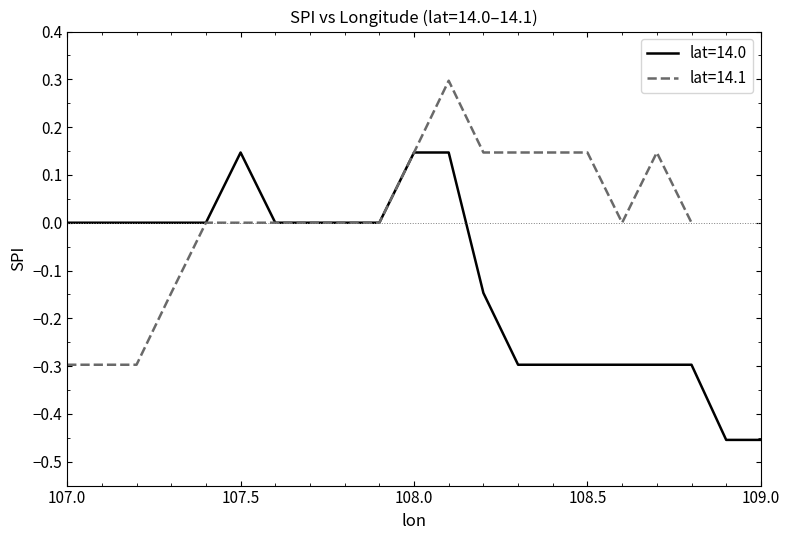

The value of lat=14.0 at 107.5 is 0.2. True or false?

False